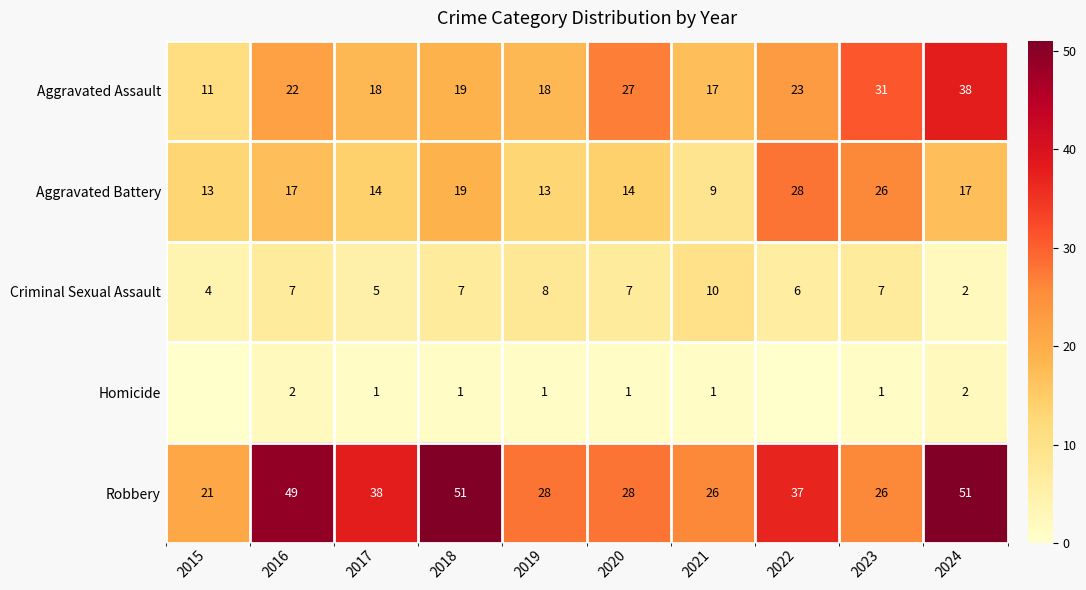

Where is Robbery nearest to the value 36?

2022